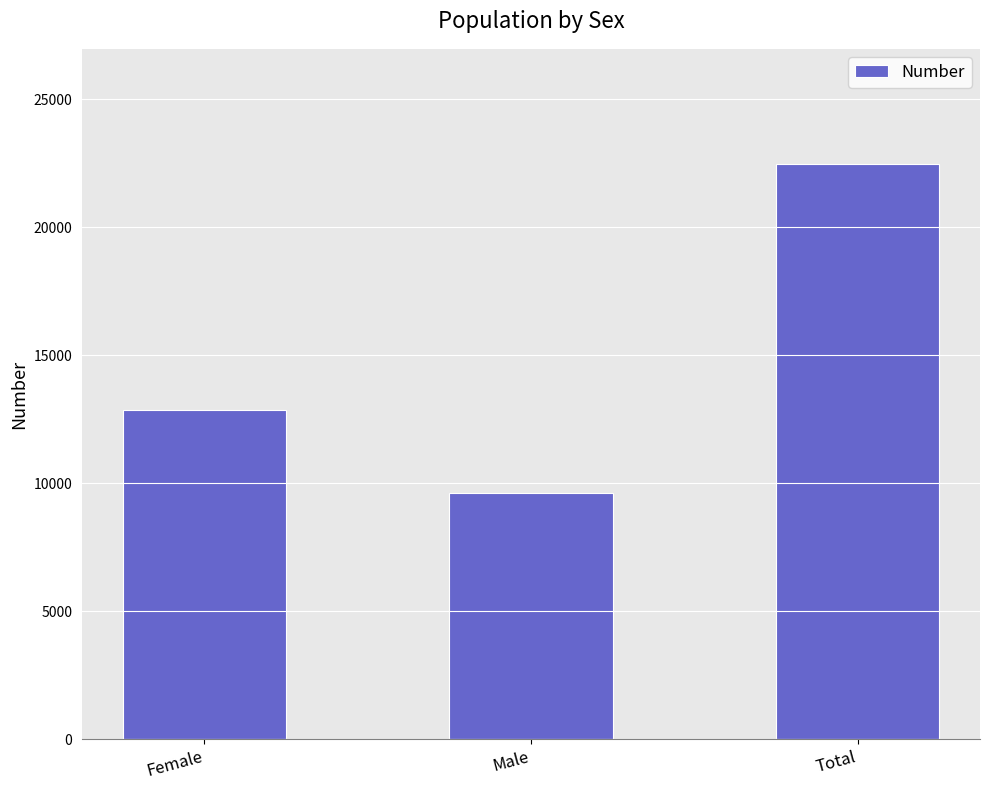

Does the chart contain any negative values?

No